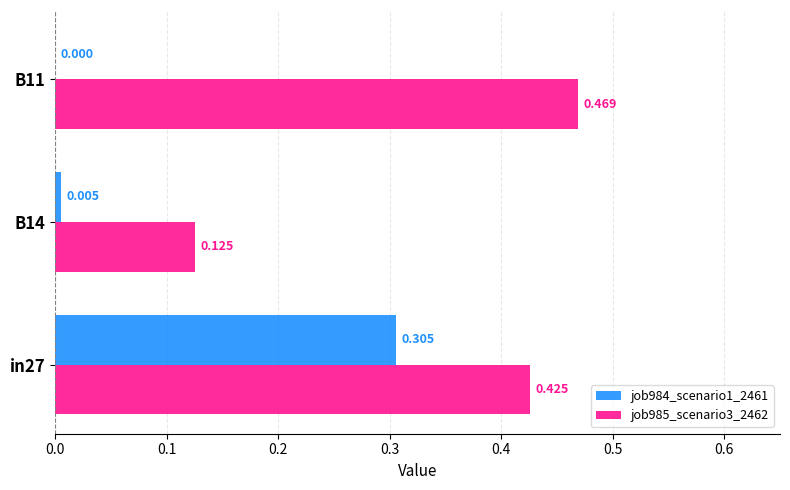

Is the value of job985_scenario3_2462 at B11 greater than the value of job984_scenario1_2461 at B11?

Yes